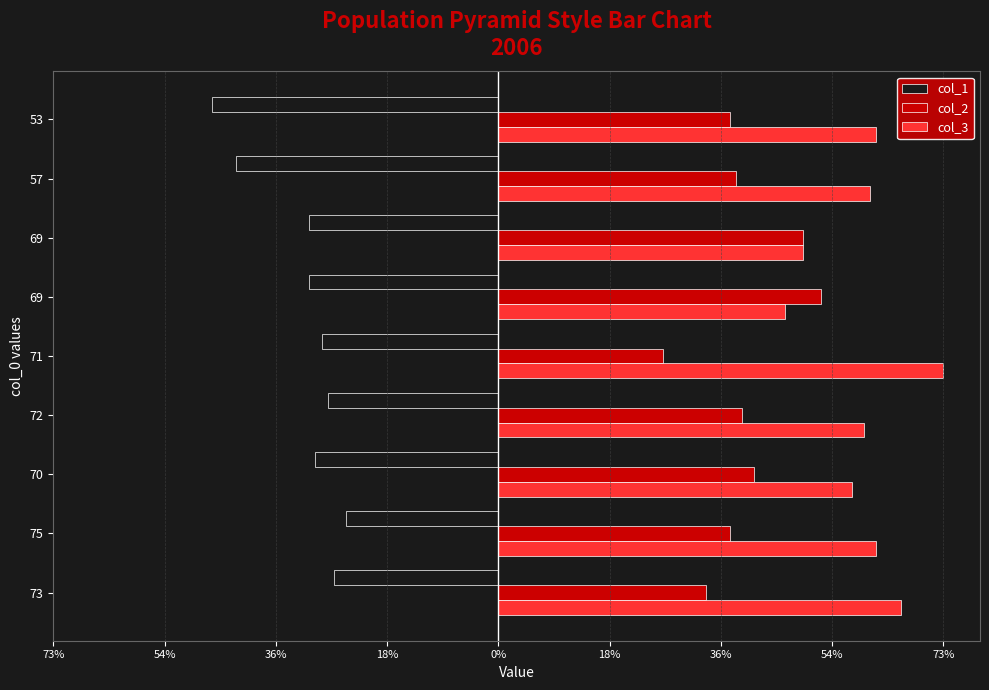

Which series has the largest total across all categories?

col_3